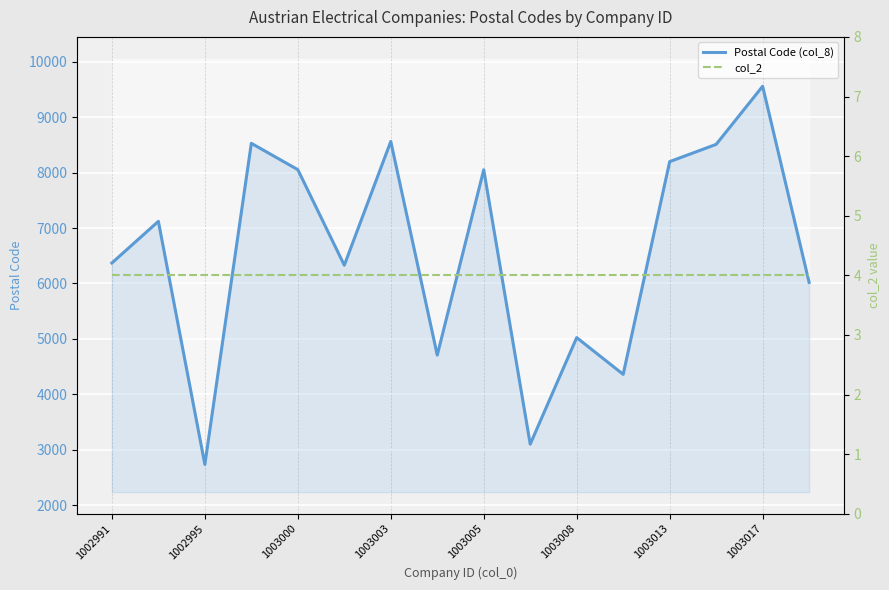

True or false: Postal Code (col_8) has a value of 3631 at 1002995.

False